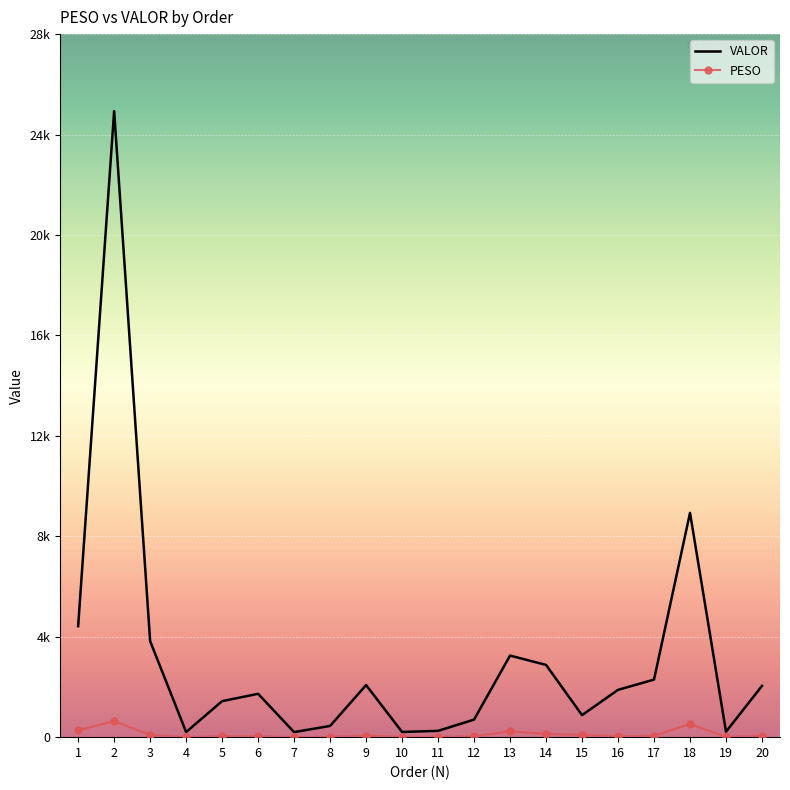

How many interior local valleys does the PESO series have?

5